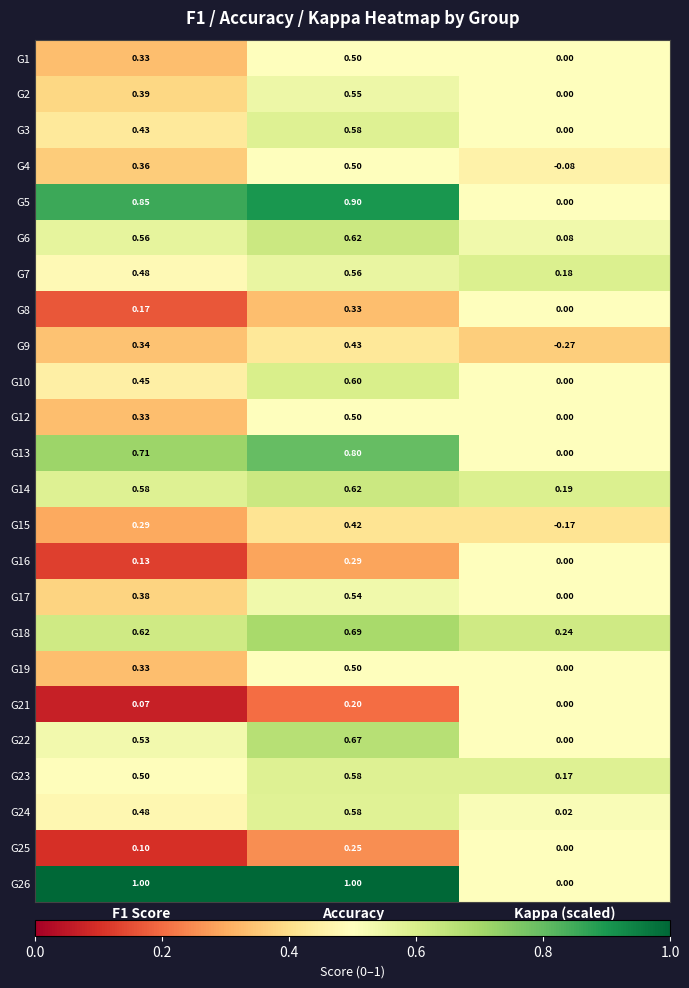

At how many categories does at least one series exceed 0?

3